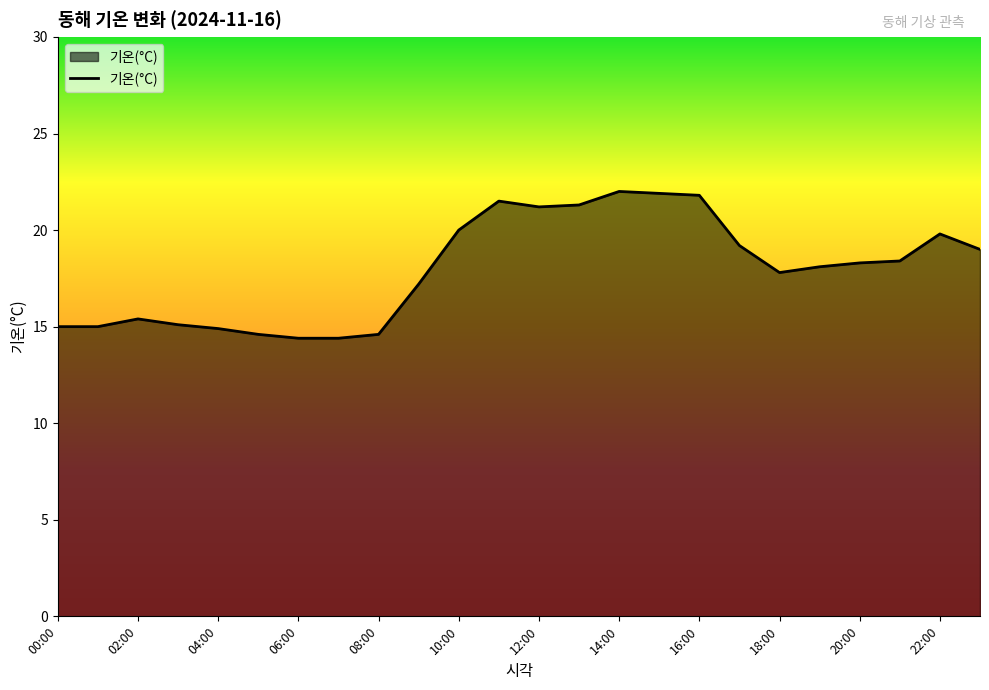

How many distinct data groups are displayed?

1